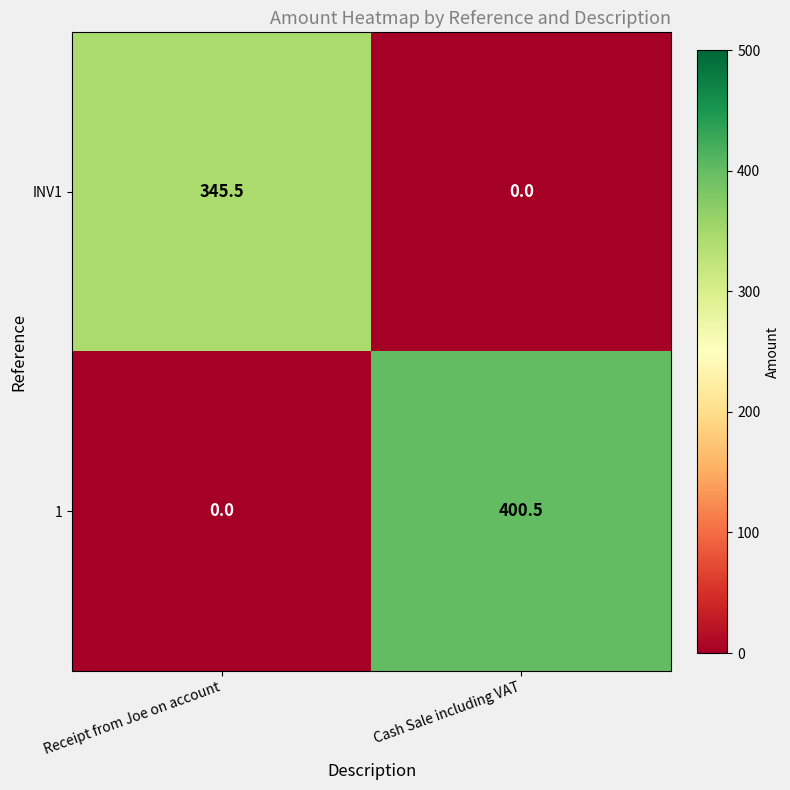

What is the average value of the INV1 series?

172.8